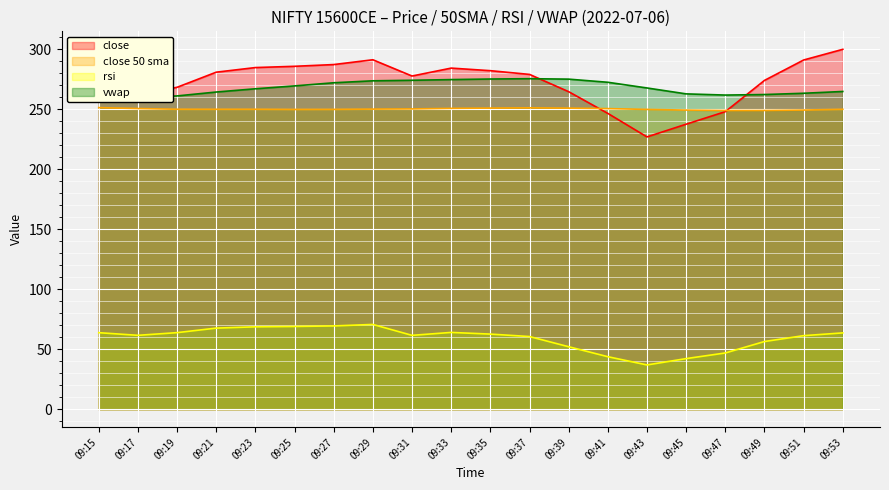

List the labels in order of close value, largest first.

09:53, 09:29, 09:51, 09:27, 09:25, 09:23, 09:33, 09:35, 09:21, 09:37, 09:31, 09:49, 09:19, 09:15, 09:39, 09:17, 09:47, 09:41, 09:45, 09:43